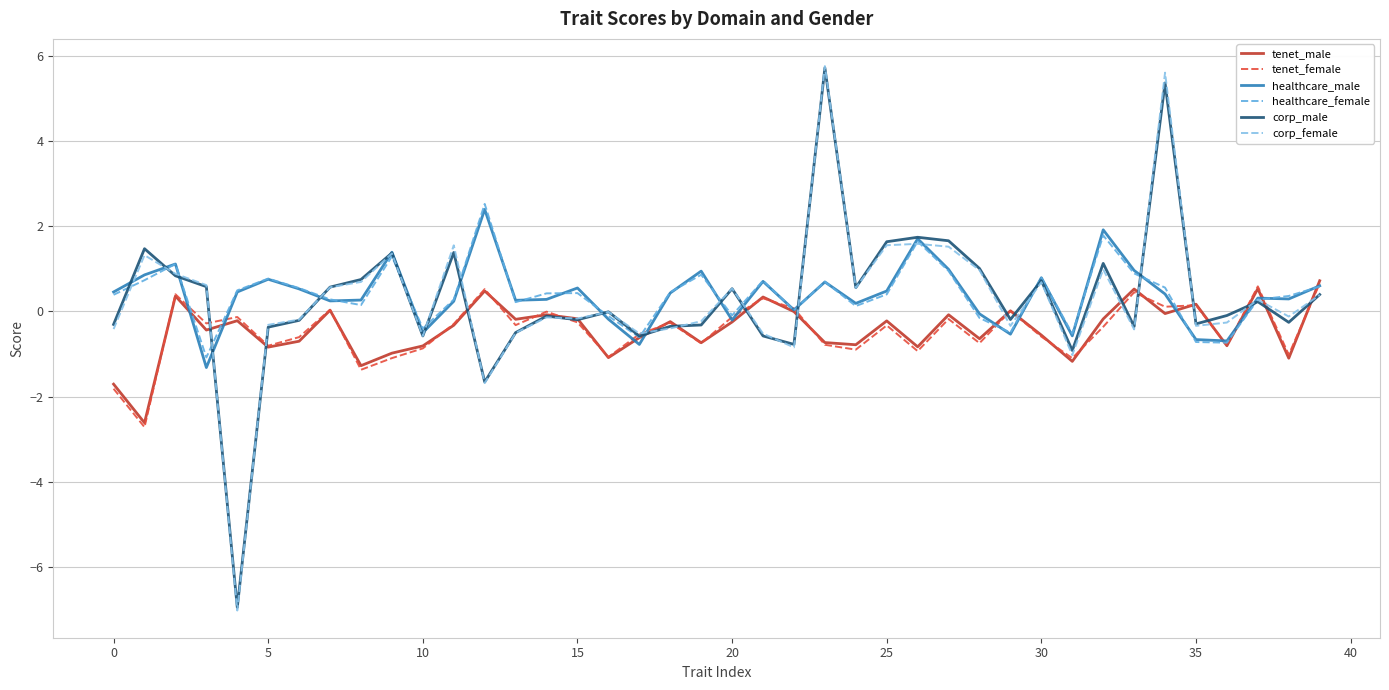

Which series has the largest range (max minus min)?

corp_female